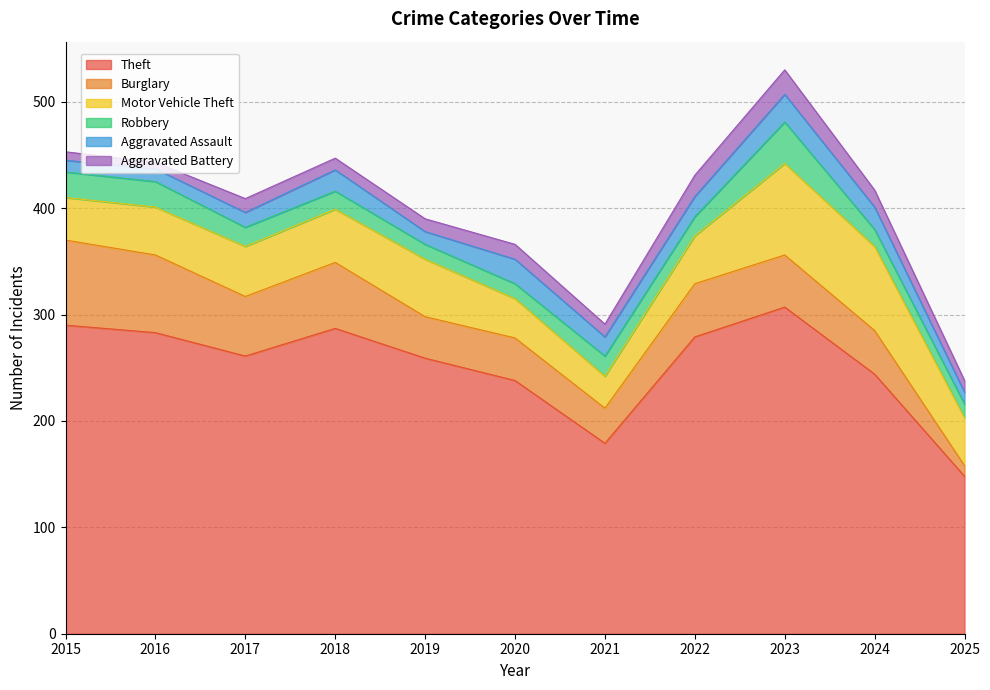

What is the smallest value displayed?

6